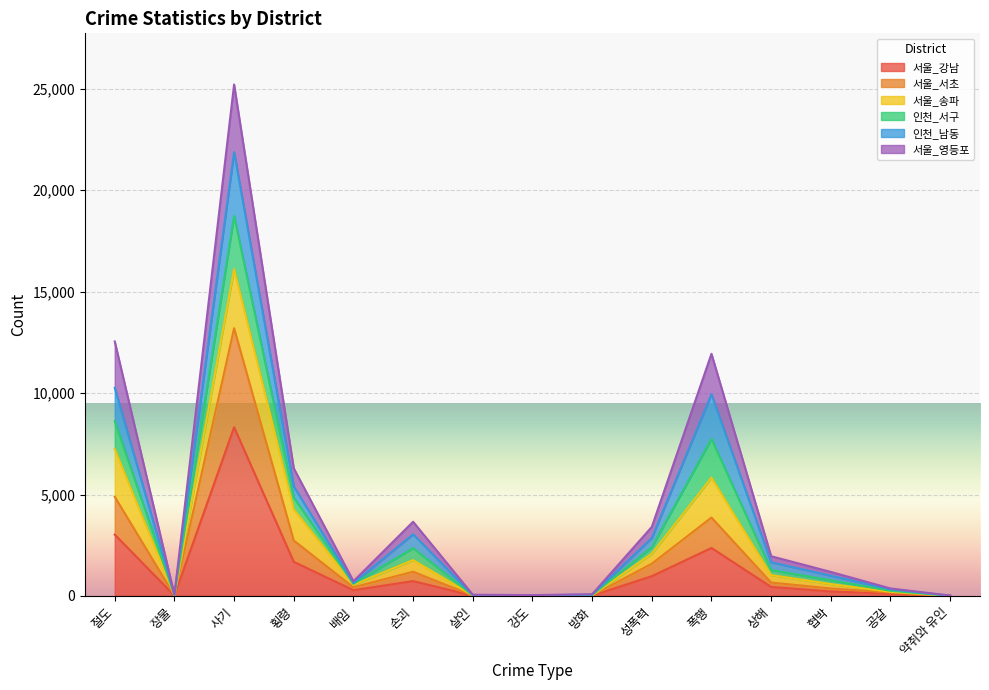

What is the label of the 10th point from the right?

손괴